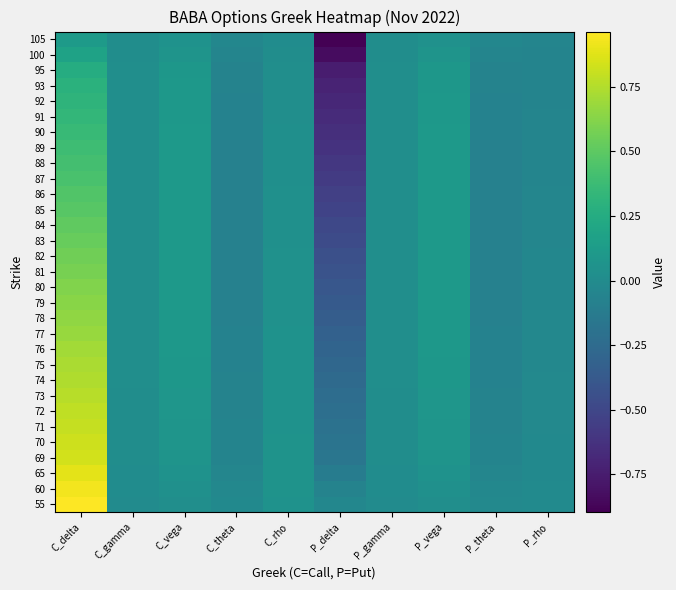

How many categories are shown in the chart?

10